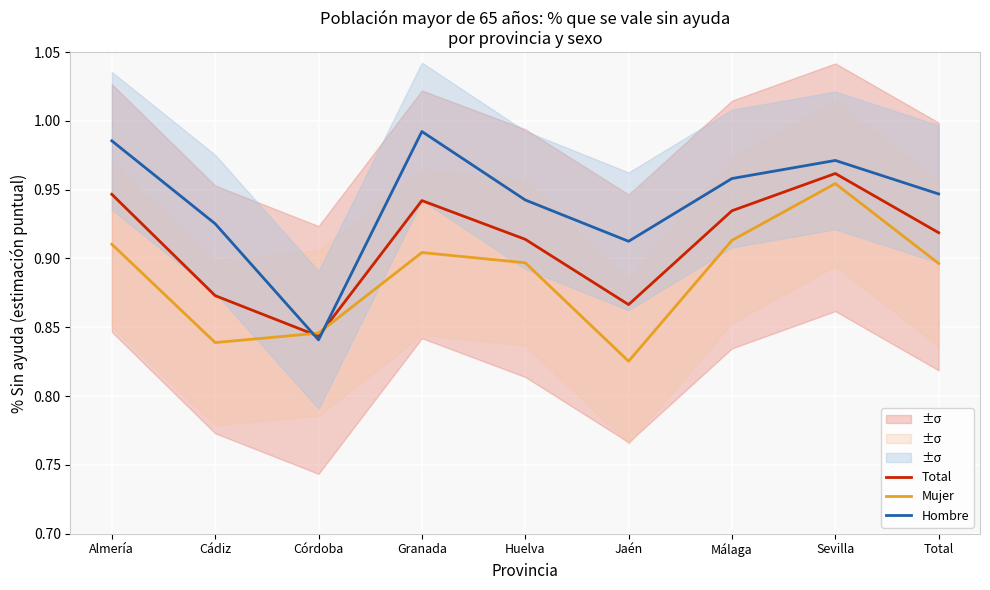

Rank the categories by Total value from lowest to highest.

Córdoba, Jaén, Cádiz, Huelva, Total, Málaga, Granada, Almería, Sevilla